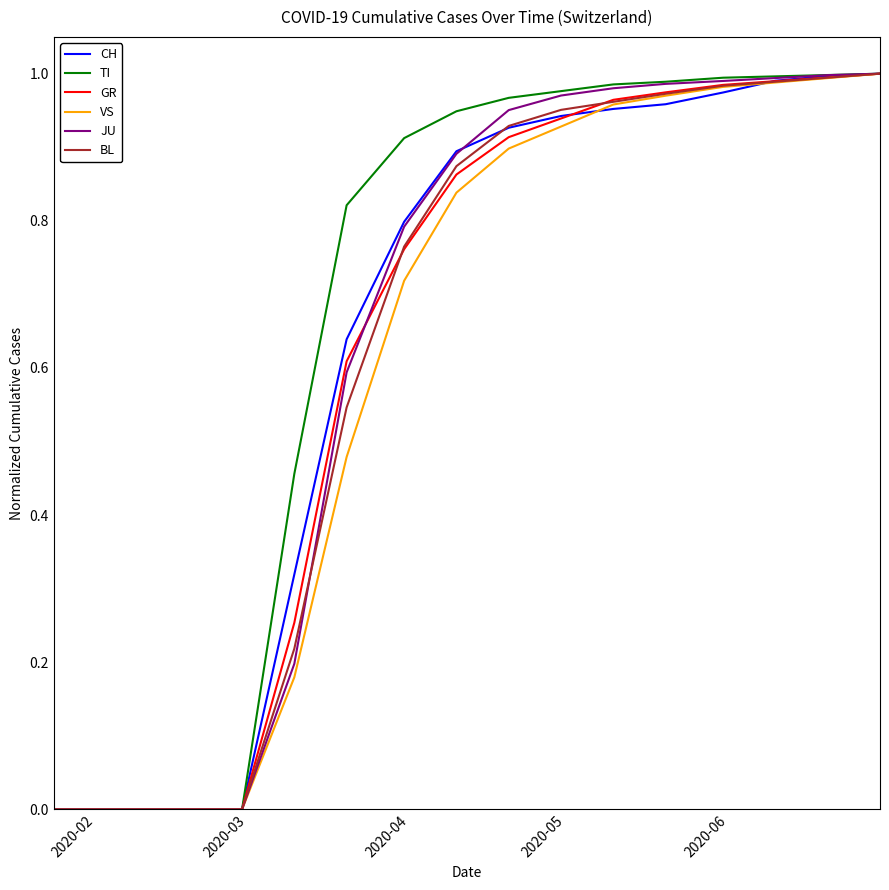

True or false: GR has more than 2 points higher than both neighbors.

False